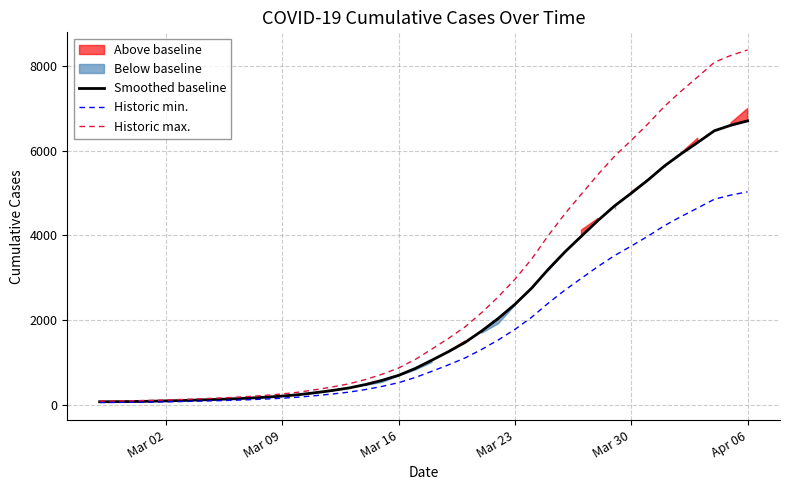

True or false: Historic max. has more than 0 points higher than both neighbors.

False